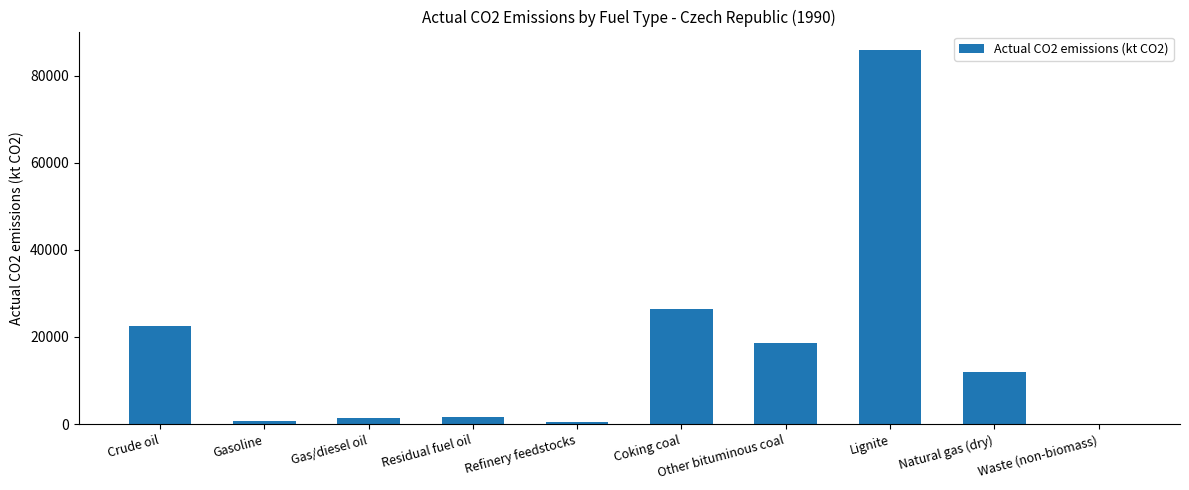

What is the sum of all values?

169516.3